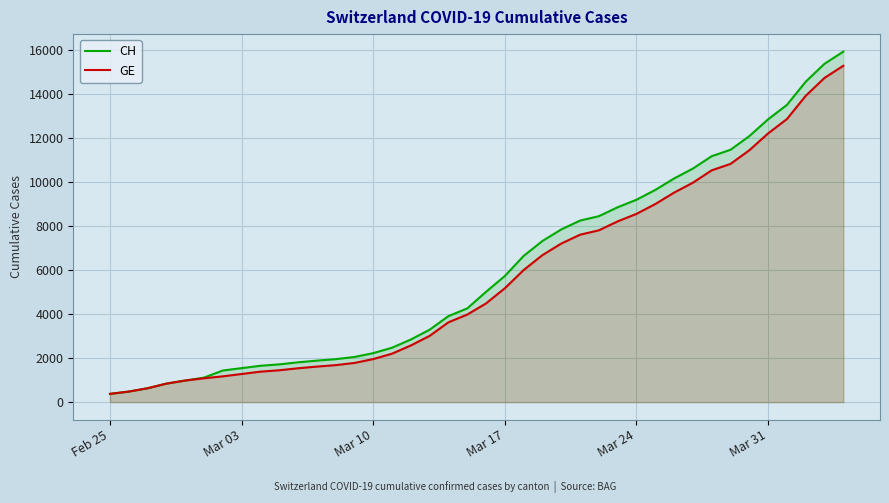

What is the sum of all CH values?

242133